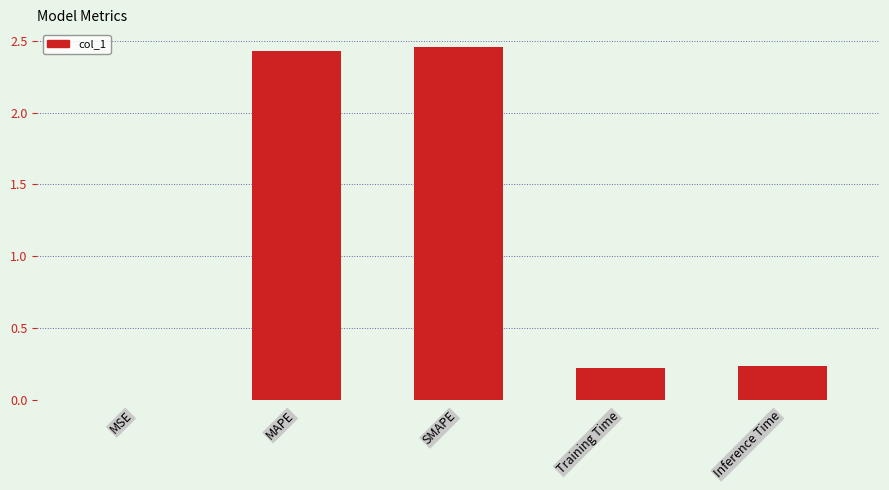

What is the sum of all values?

5.3